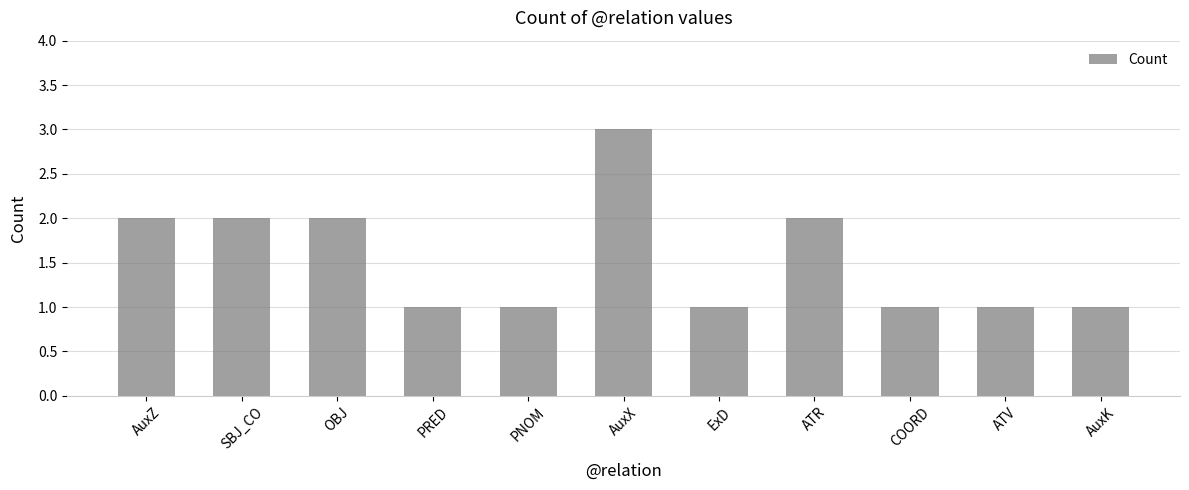

What value does the data have at AuxX?

3